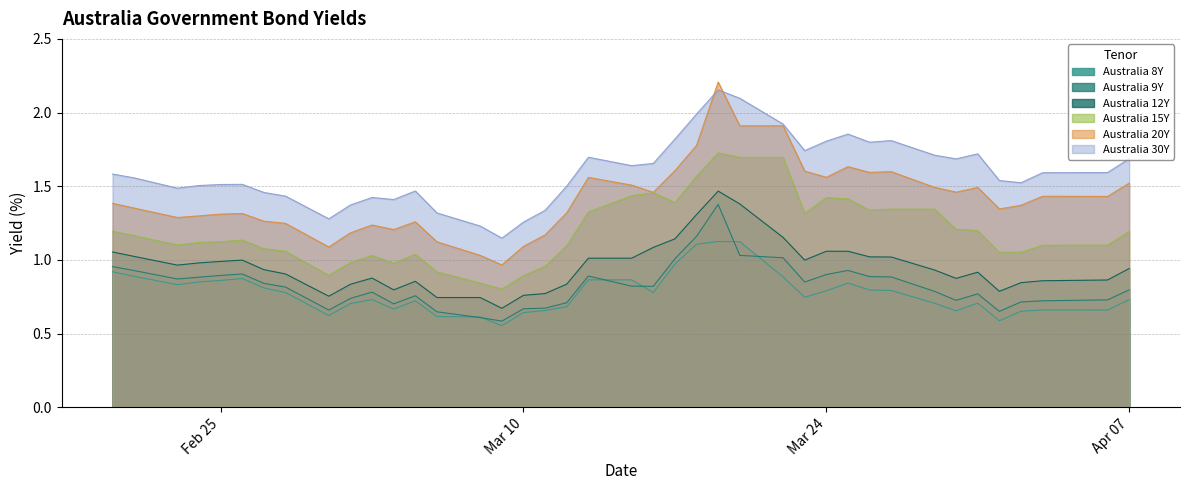

Which series has the largest range (max minus min)?

Australia 20Y